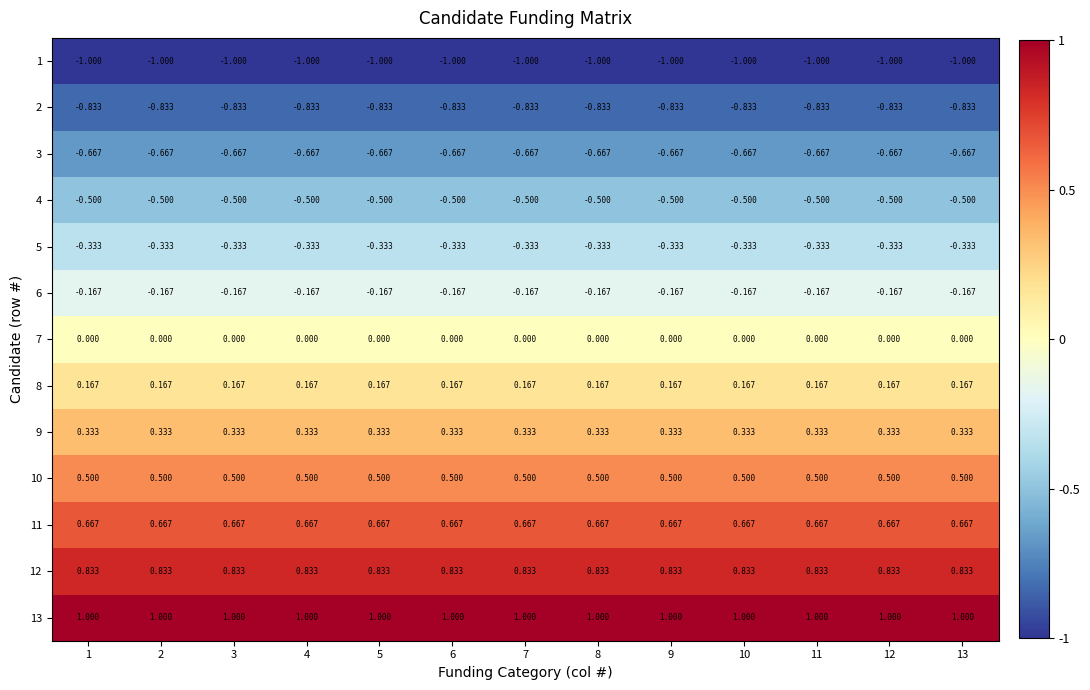

Is the value of 1 at 8 greater than the value of 9 at 6?

No